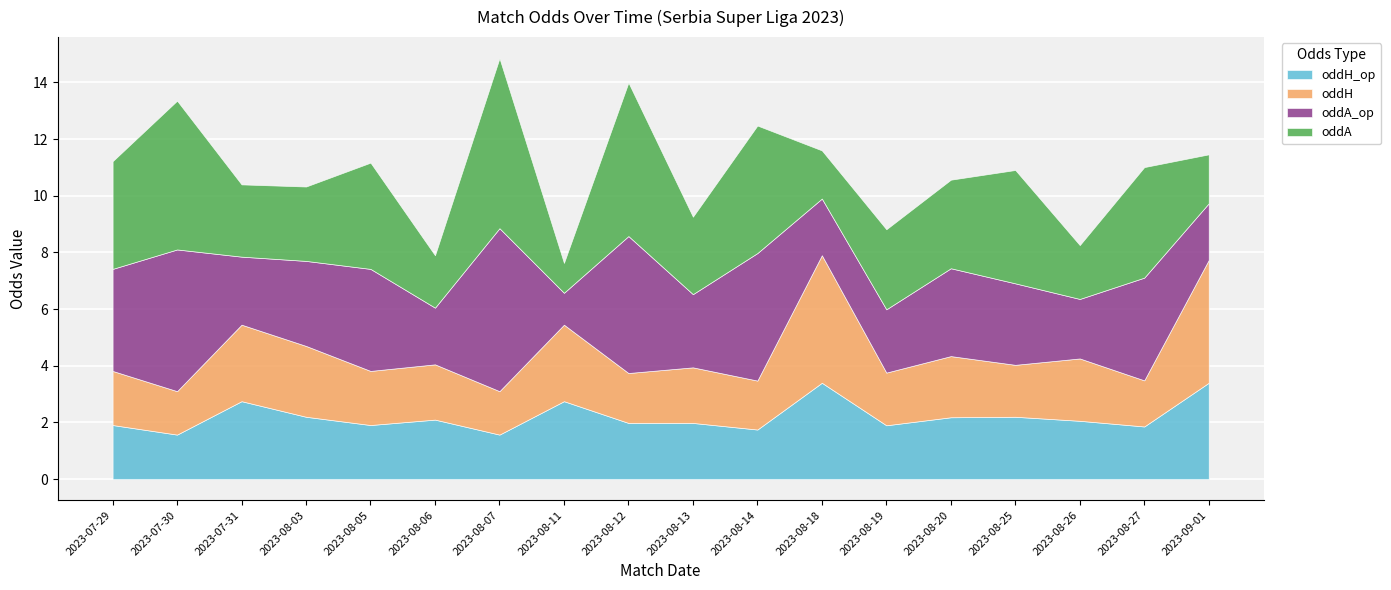

What is the highest value of the oddA series?

6.0